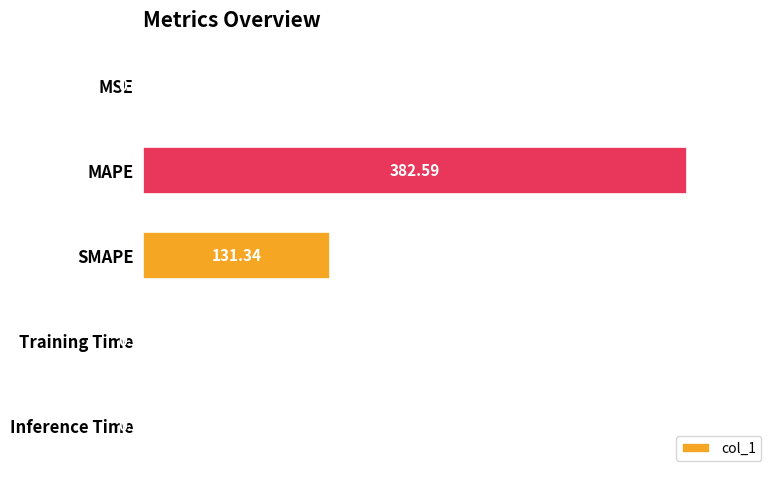

Approximately how many times larger is the value at MAPE compared to SMAPE?

2.9